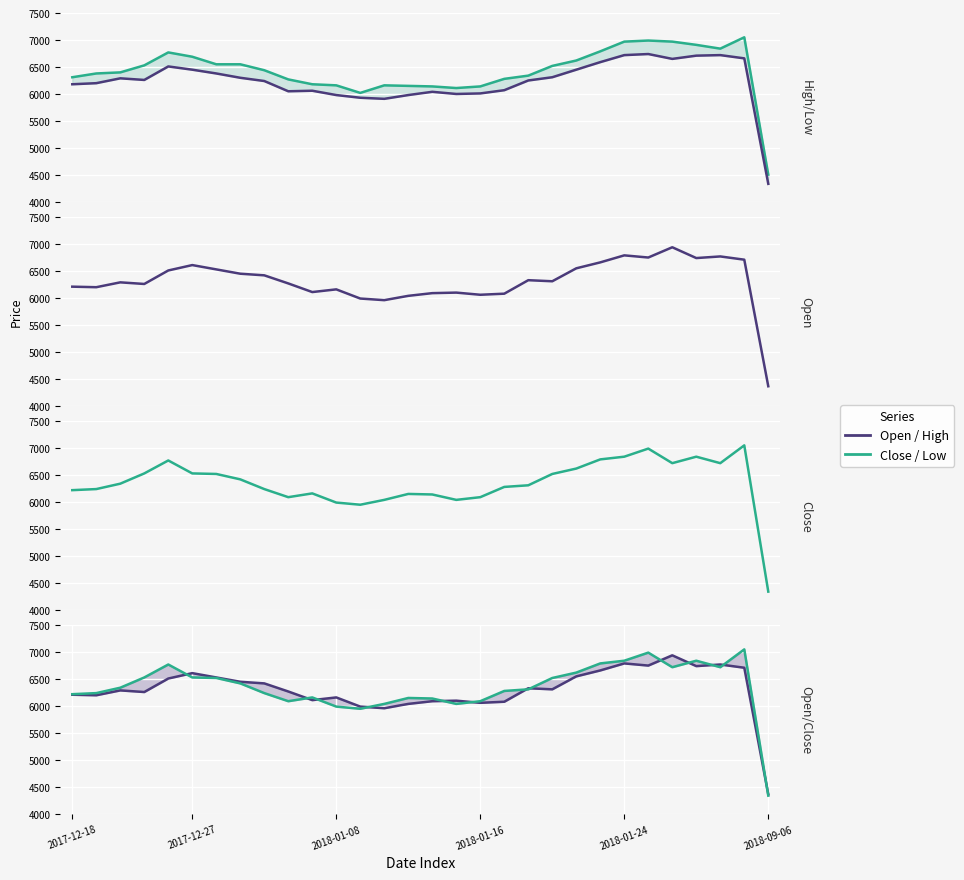

Rank the categories by Close value from highest to lowest.

28, 24, 23, 26, 22, 2018-01-24, 25, 27, 21, 2018-01-16, 2018-09-06, 6, 20, 7, 2018-01-08, 19, 18, 2017-12-27, 8, 2017-12-18, 10, 14, 15, 9, 17, 13, 16, 11, 12, 29